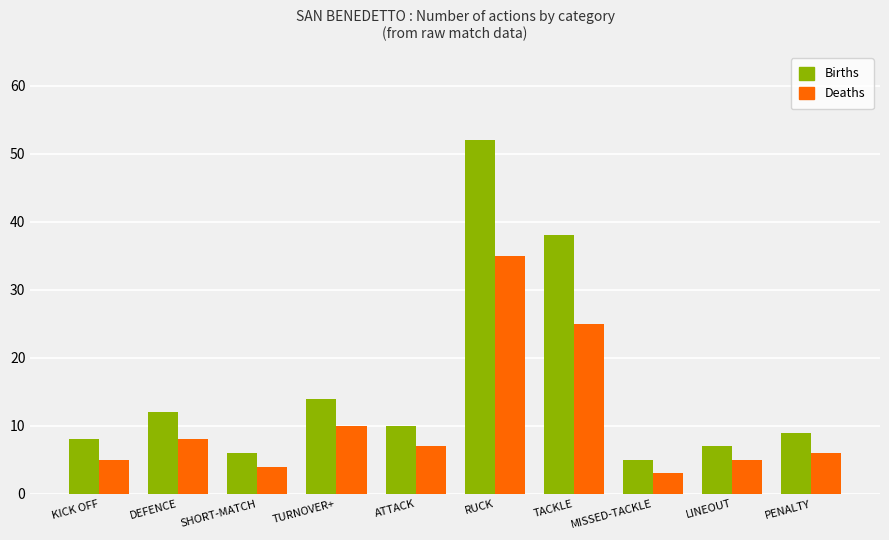

What is the difference between the maximum and minimum values in the Deaths series?

32